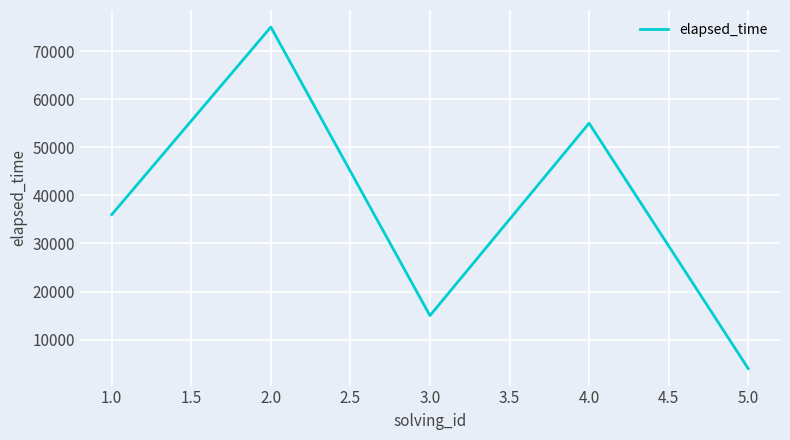

The value at 2.0 is 115784. True or false?

False